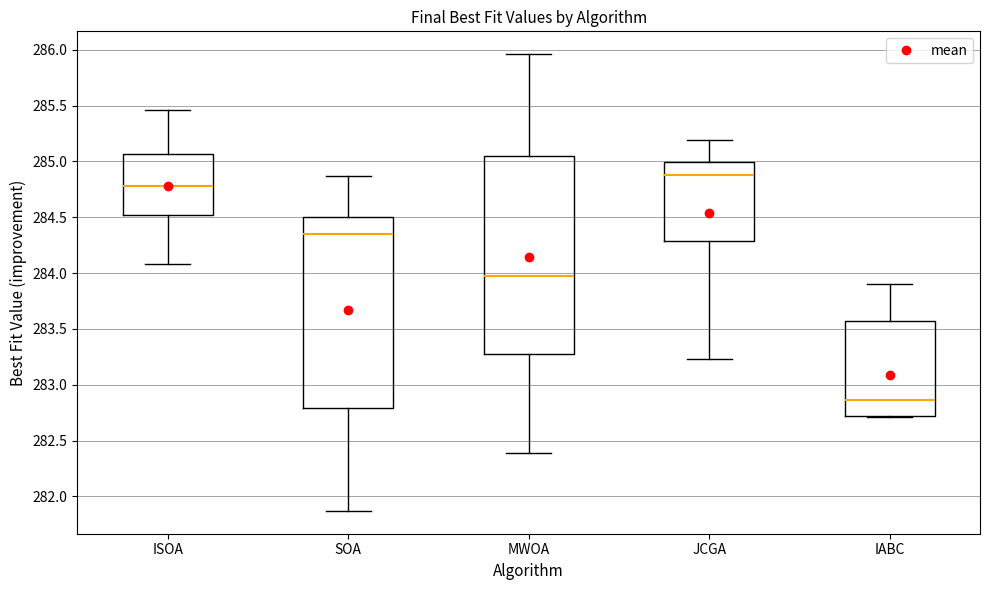

Reading left to right, transcribe this box plot: for each box, give where its median line is, the range the box spans, and where its two whiskers end, as read against the y-axis. The values are not printed on the chart, so give them approximately, as read against the axis.

ISOA: median 284.80, box 284.50 to 285.05, whiskers 284.10 to 285.45
SOA: median 284.35, box 282.80 to 284.50, whiskers 281.85 to 284.85
MWOA: median 283.95, box 283.30 to 285.05, whiskers 282.40 to 285.95
JCGA: median 284.90, box 284.30 to 285.00, whiskers 283.25 to 285.20
IABC: median 282.85, box 282.70 to 283.55, whiskers 282.70 to 283.90